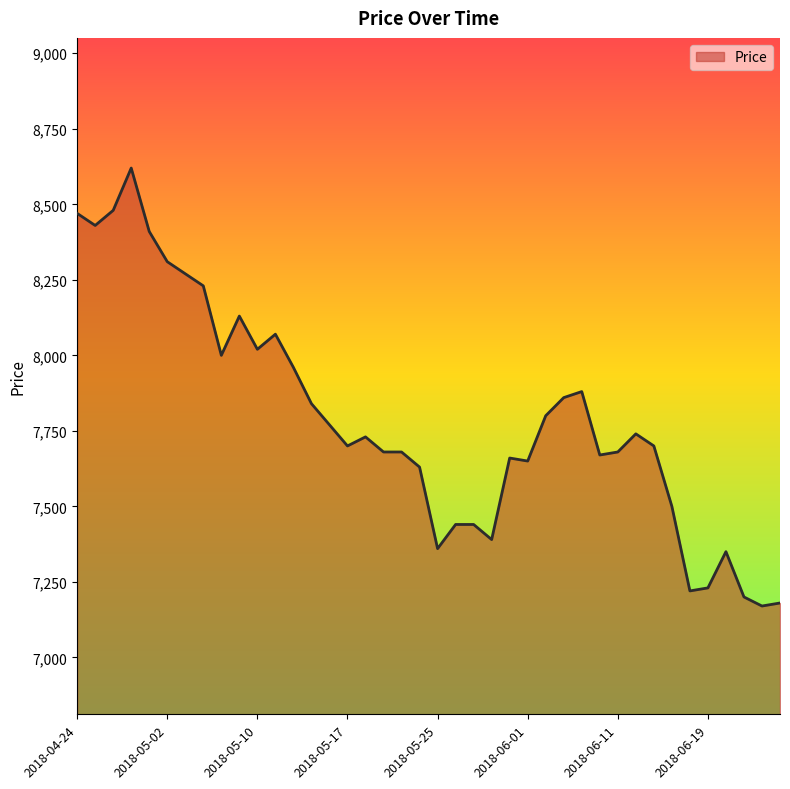

What is the greatest value displayed?

8620